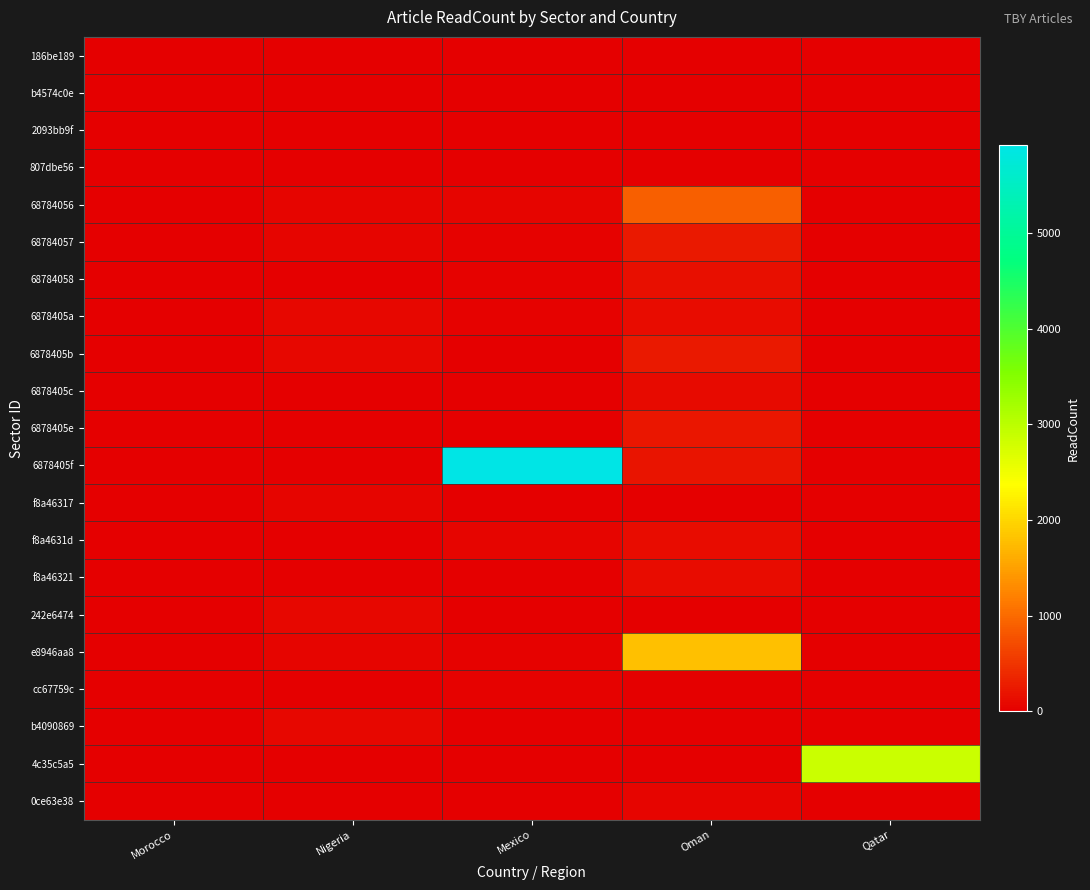

What is the difference between the highest and lowest values at Mexico?

5917